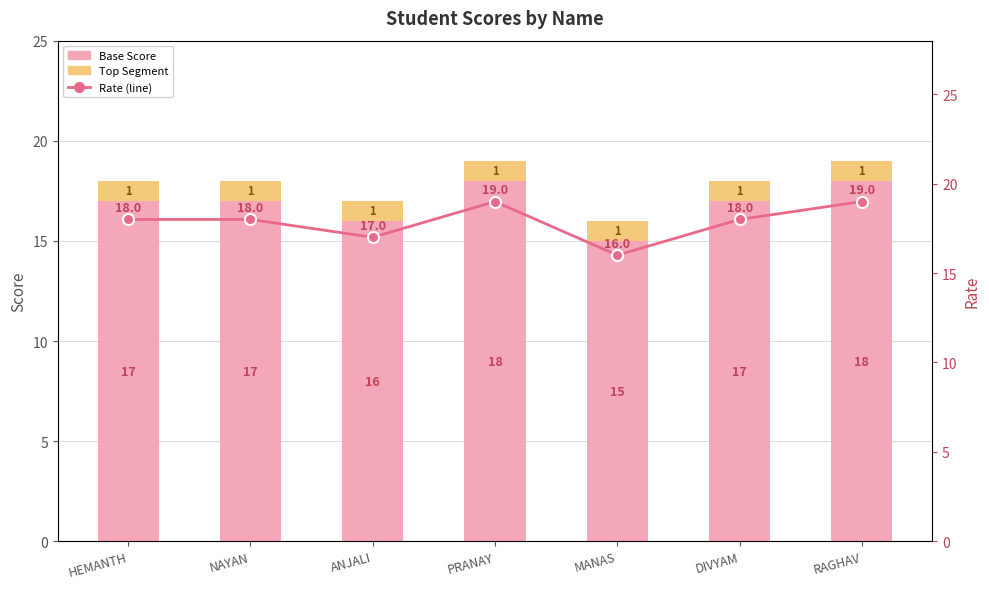

Which series has the largest range (max minus min)?

Base Score